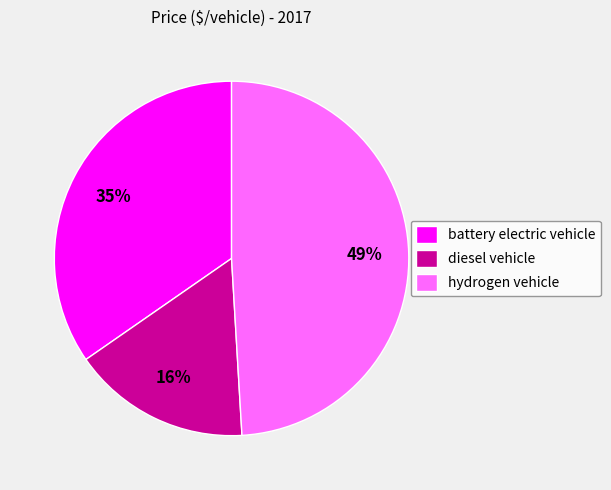

Combined, do diesel vehicle and hydrogen vehicle account for over 50%?

Yes